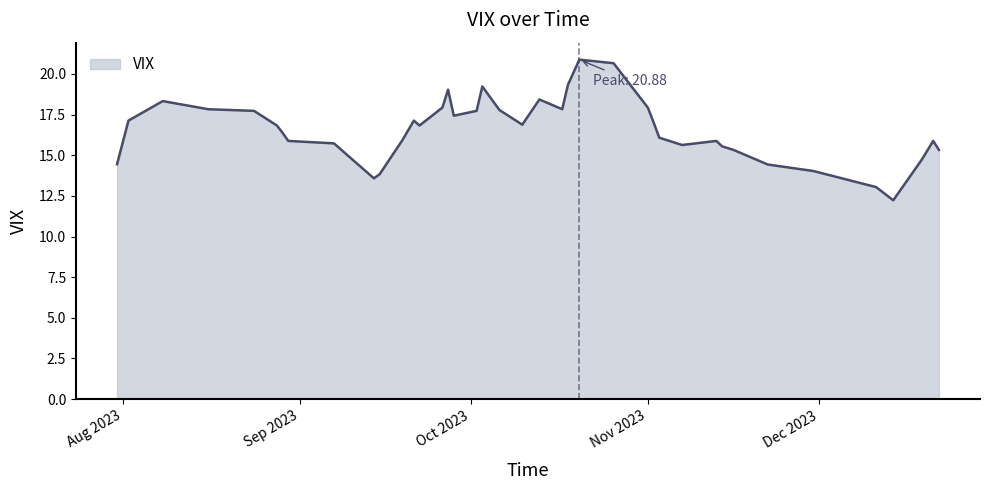

What is the minimum value shown in the chart?

12.2